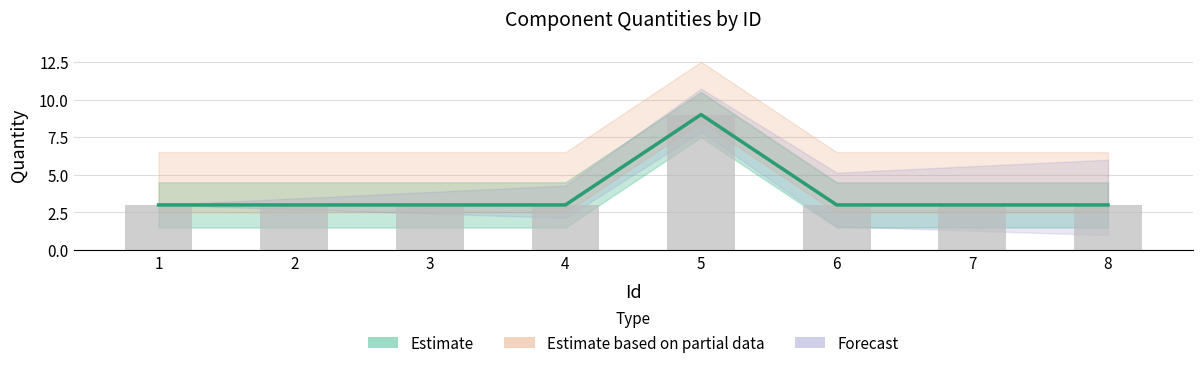

At which category does the chart reach its peak across all series?

5